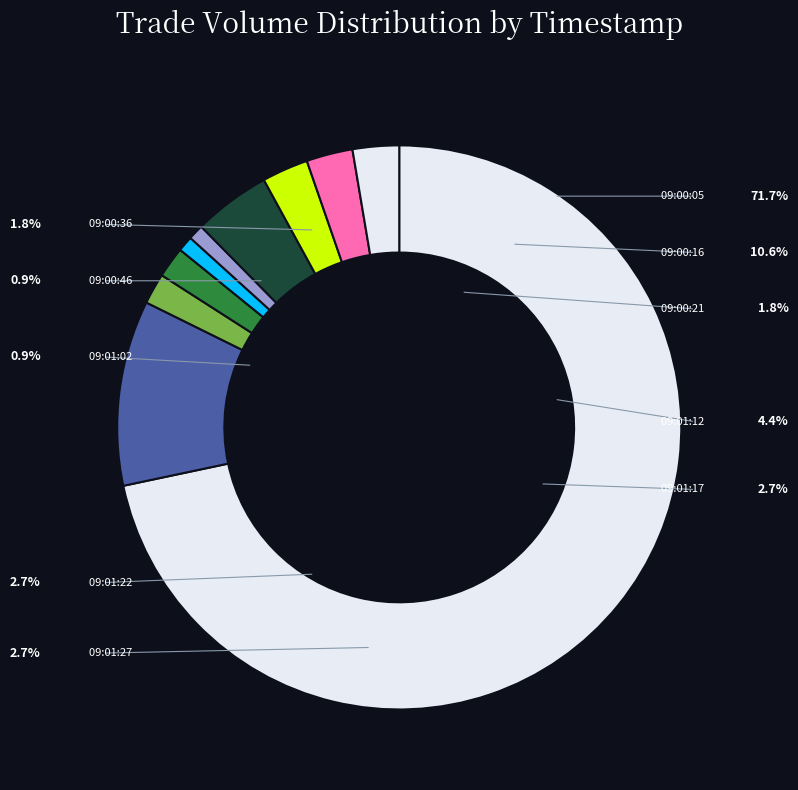

Rank the categories by value from highest to lowest.

81, 12, 5, 3, 3, 3, 2, 2, 1, 1